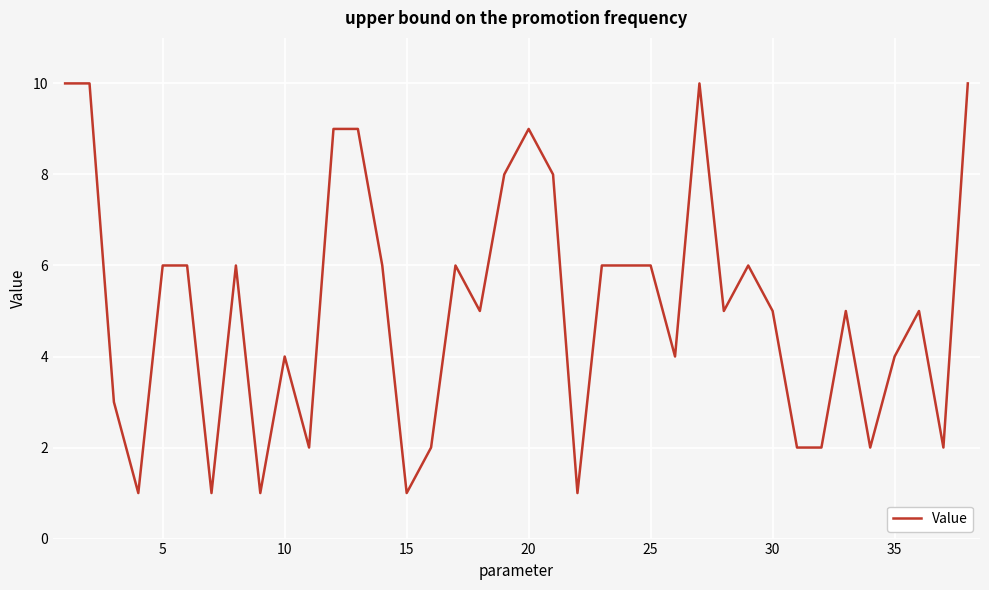

What is the maximum value shown in the chart?

10